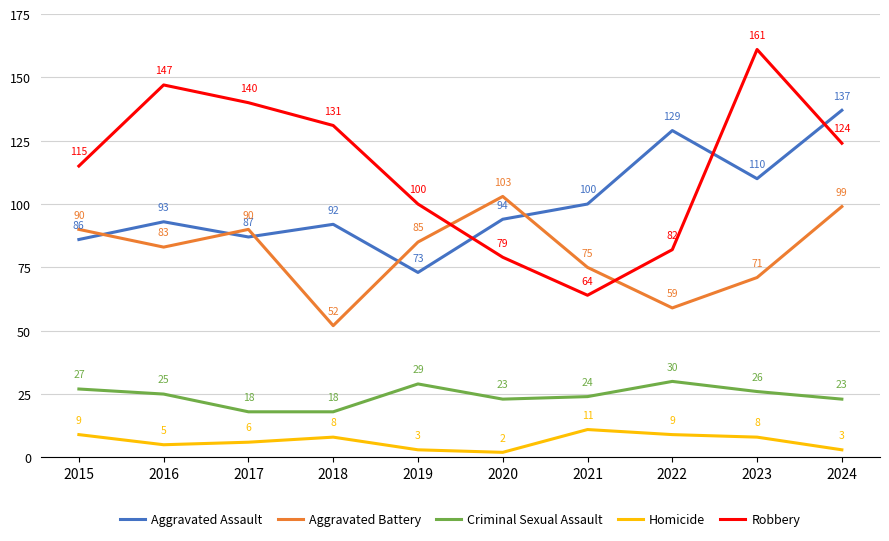

What is the greatest value displayed?

161